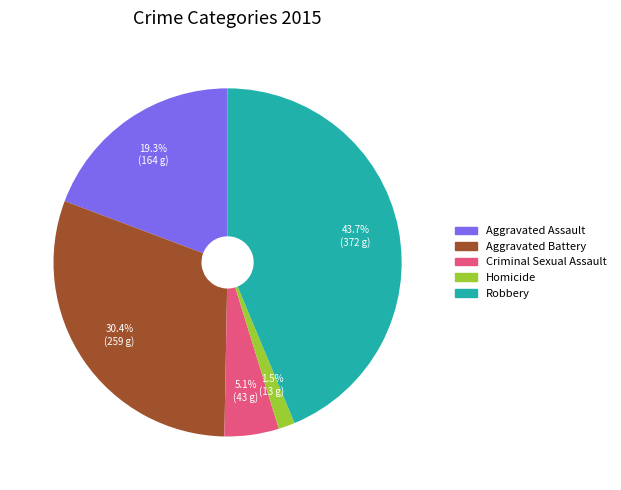

Is there a majority slice in this chart?

No